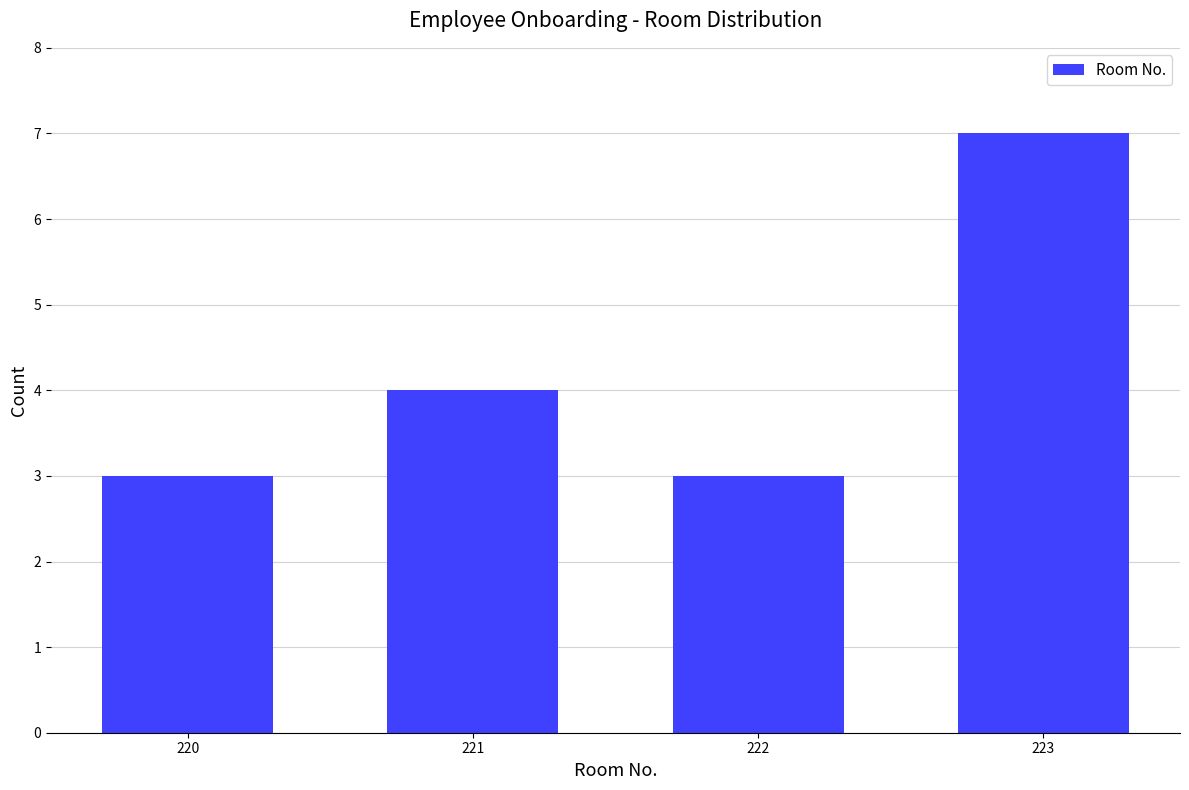

What is the value of the 1st bar from the left?

3